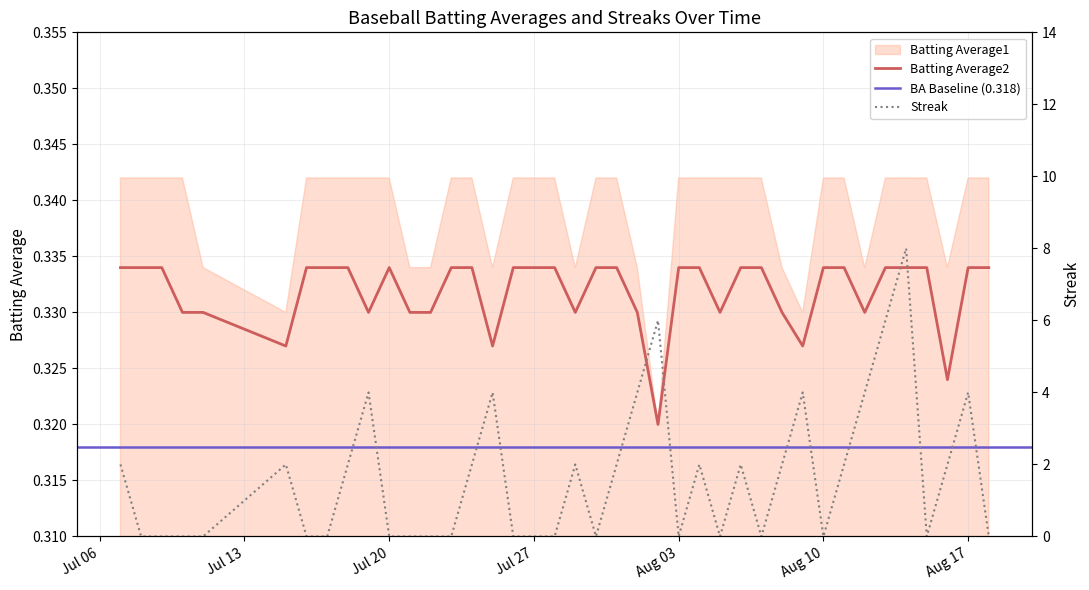

Reading left to right, list all the values displayed in this chart.

Batting Average2: 0.3	0.3	0.3	0.3	0.3	0.3	0.3	0.3	0.3	0.3	0.3	0.3	0.3	0.3	0.3	0.3	0.3	0.3	0.3	0.3	0.3	0.3	0.3	0.3	0.3	0.3	0.3	0.3	0.3	0.3	0.3	0.3	0.3	0.3	0.3	0.3	0.3	0.3	0.3	0.3
Streak: 2.0	0.0	0.0	0.0	0.0	2.0	0.0	0.0	2.0	4.0	0.0	0.0	0.0	0.0	2.0	4.0	0.0	0.0	0.0	2.0	0.0	2.0	4.0	6.0	0.0	2.0	0.0	2.0	0.0	2.0	4.0	0.0	2.0	4.0	6.0	8.0	0.0	2.0	4.0	0.0